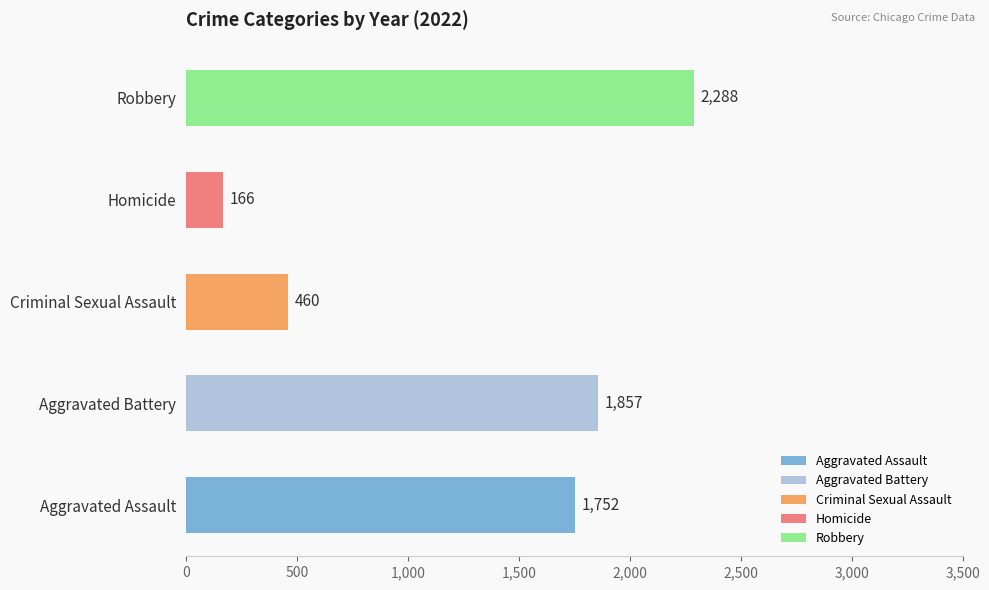

At which category does the chart reach its minimum across all series?

Homicide